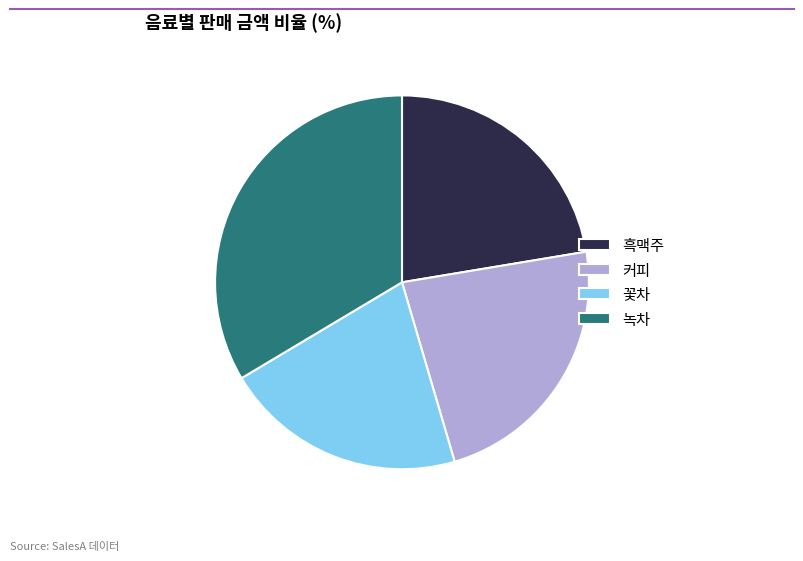

Which has a higher value, 커피 or 꽃차?

커피